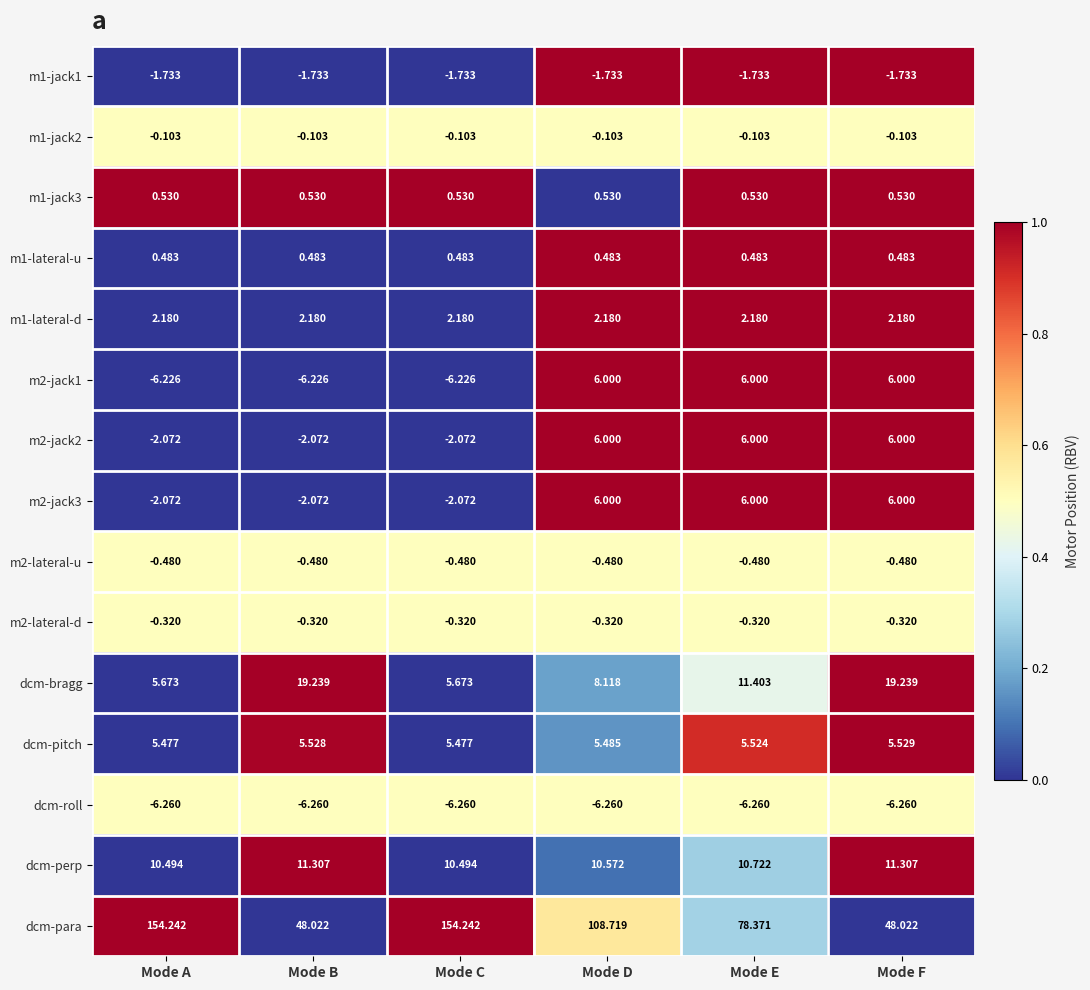

At which label is dcm-para closest to 101?

Mode D